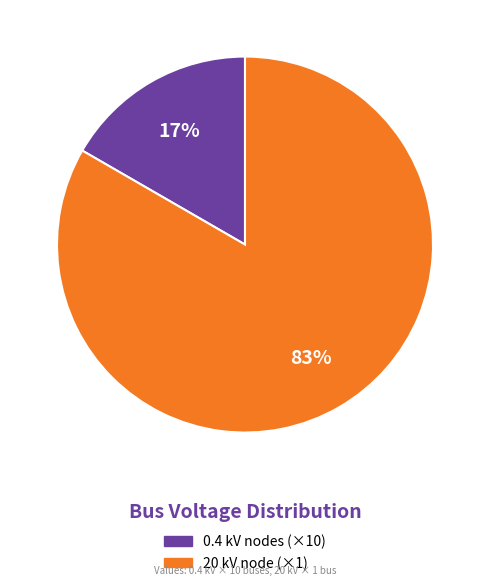

To the nearest percent, what is the average slice percentage?

50%